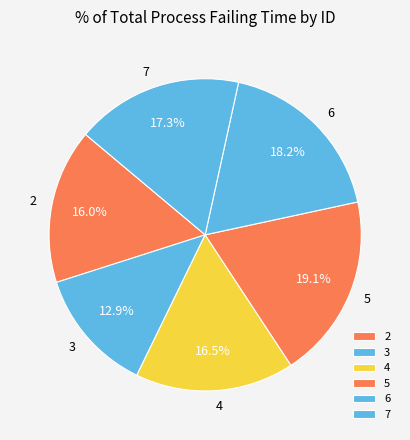

Is 7 the majority of the pie?

No